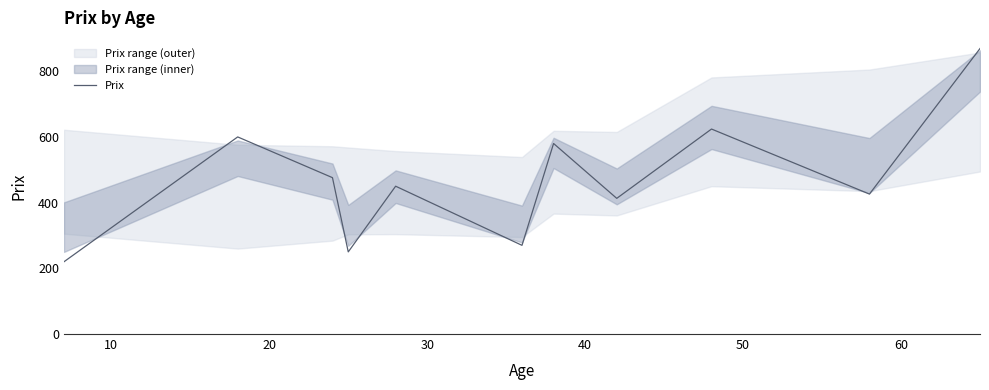

What is the minimum value for Prix?

220.0